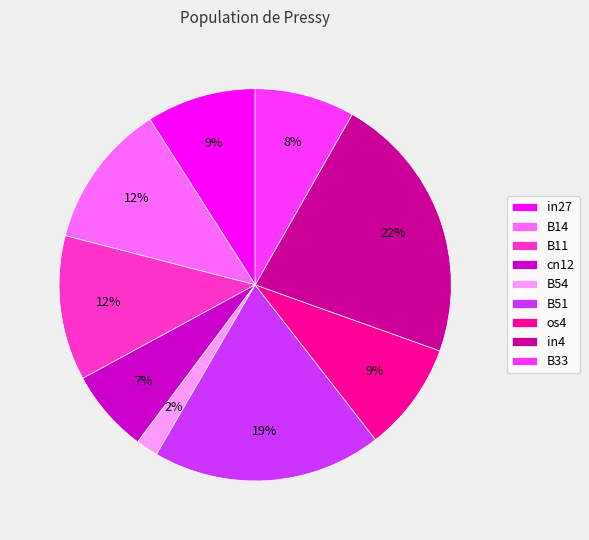

Is the sum of in27 and B54 greater than half?

No